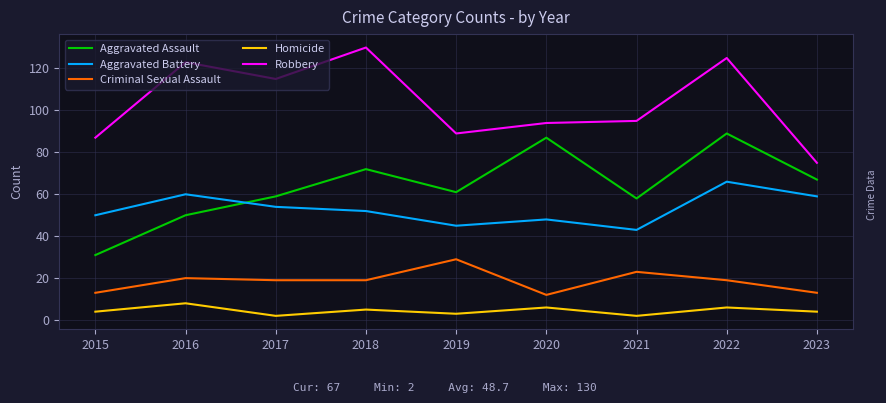

At which label is Aggravated Battery closest to 54?

2017